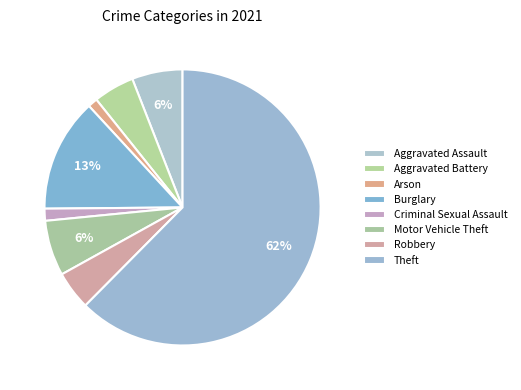

Count the number of slices in the pie.

8